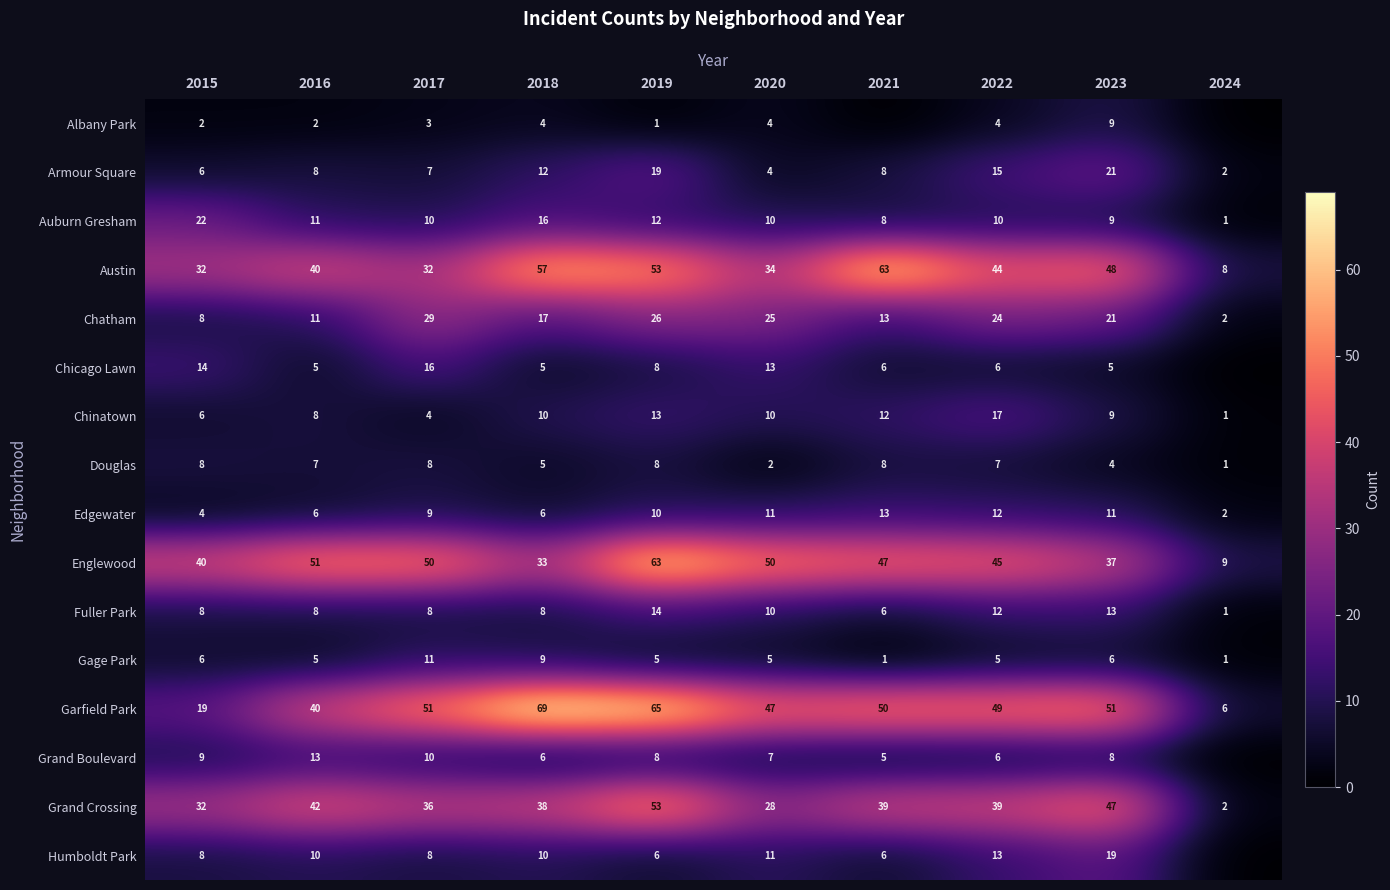

Which category has the highest value in the Fuller Park series?

2019